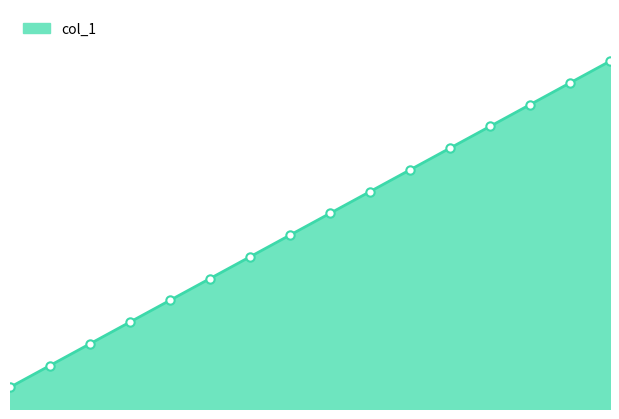

What is the difference between the maximum and minimum values?

15